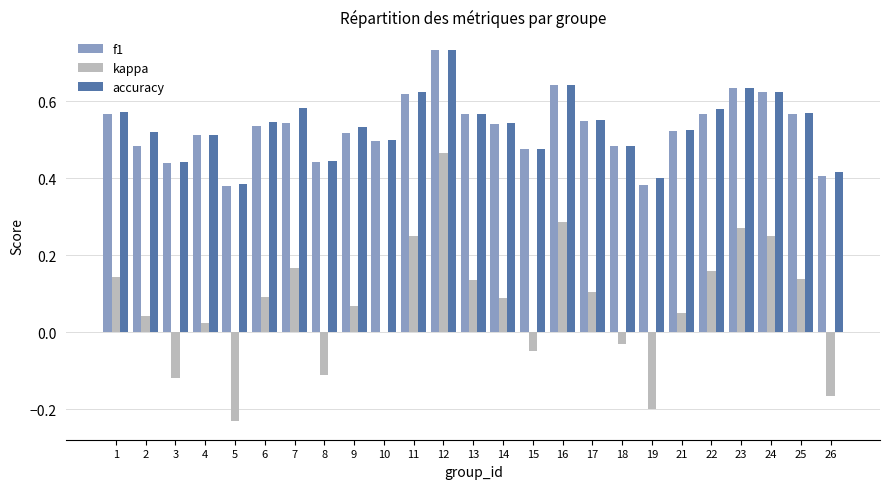

Which label corresponds to the largest value in the chart?

12